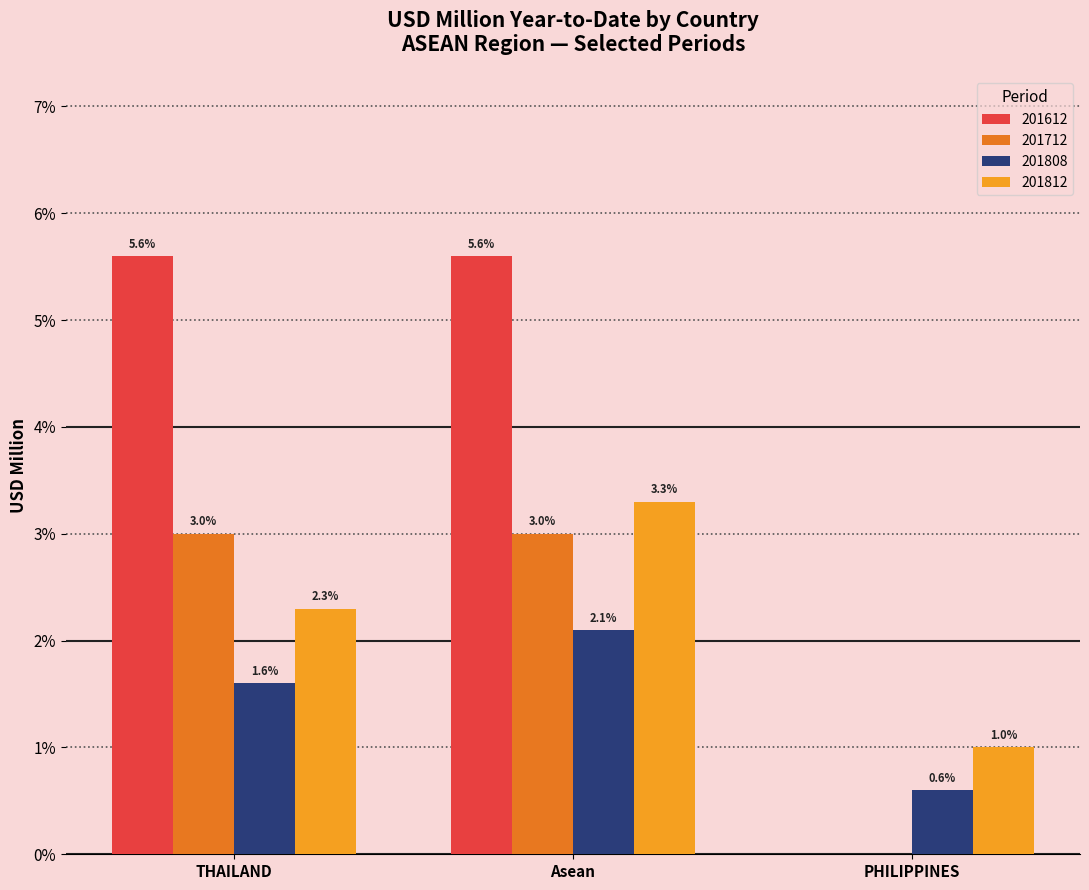

At which category is the sum across all series the highest?

Asean